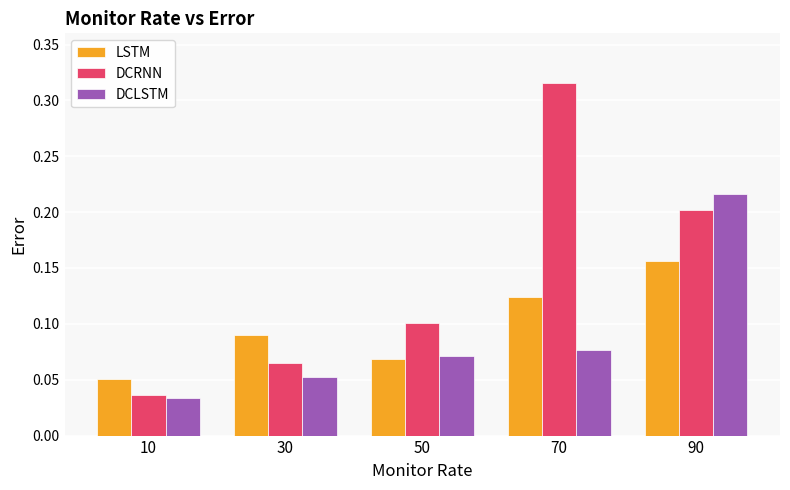

At how many categories does at least one series exceed 0?

5